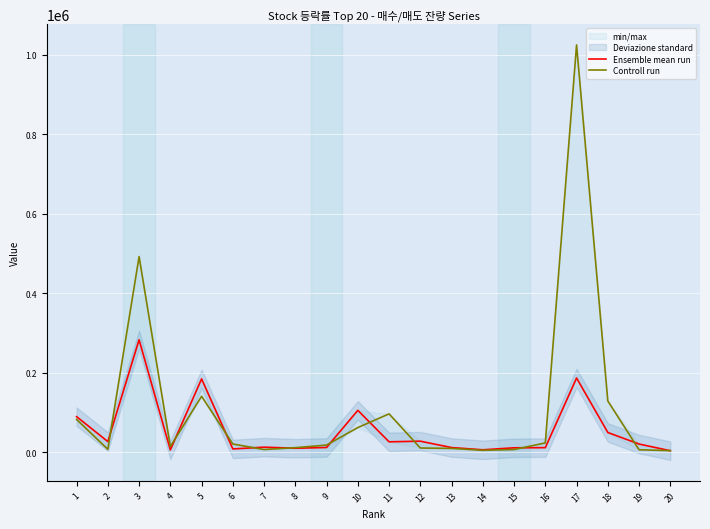

At which label does Ensemble mean run reach its minimum?

20